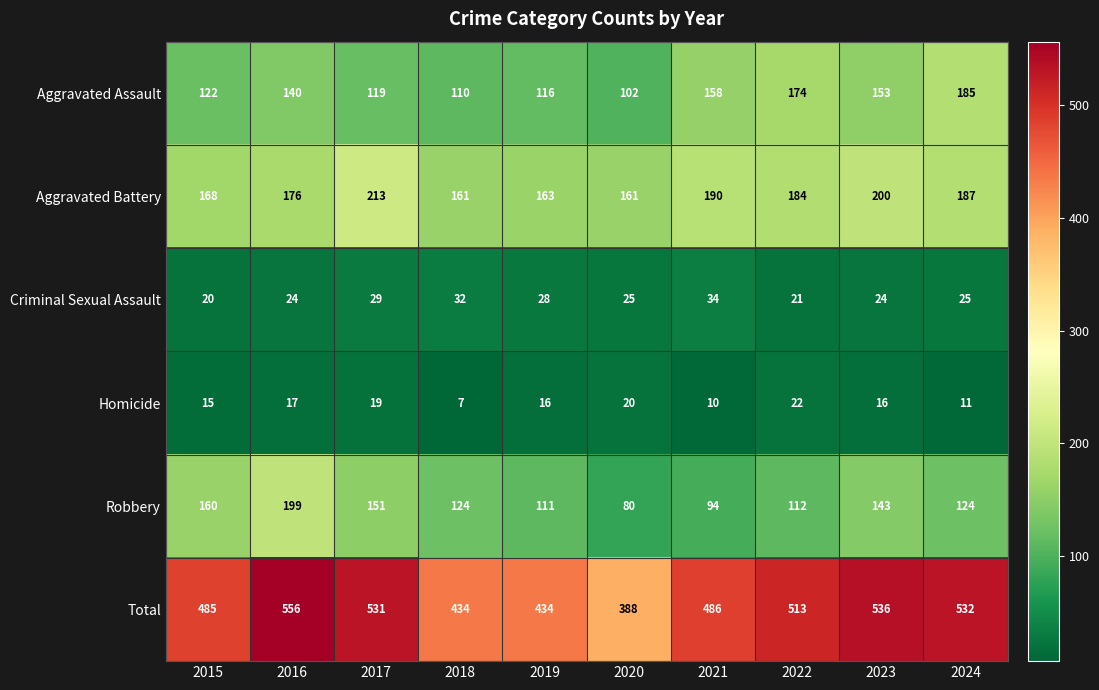

Which series changed the most between 2023 and 2024?

Aggravated Assault